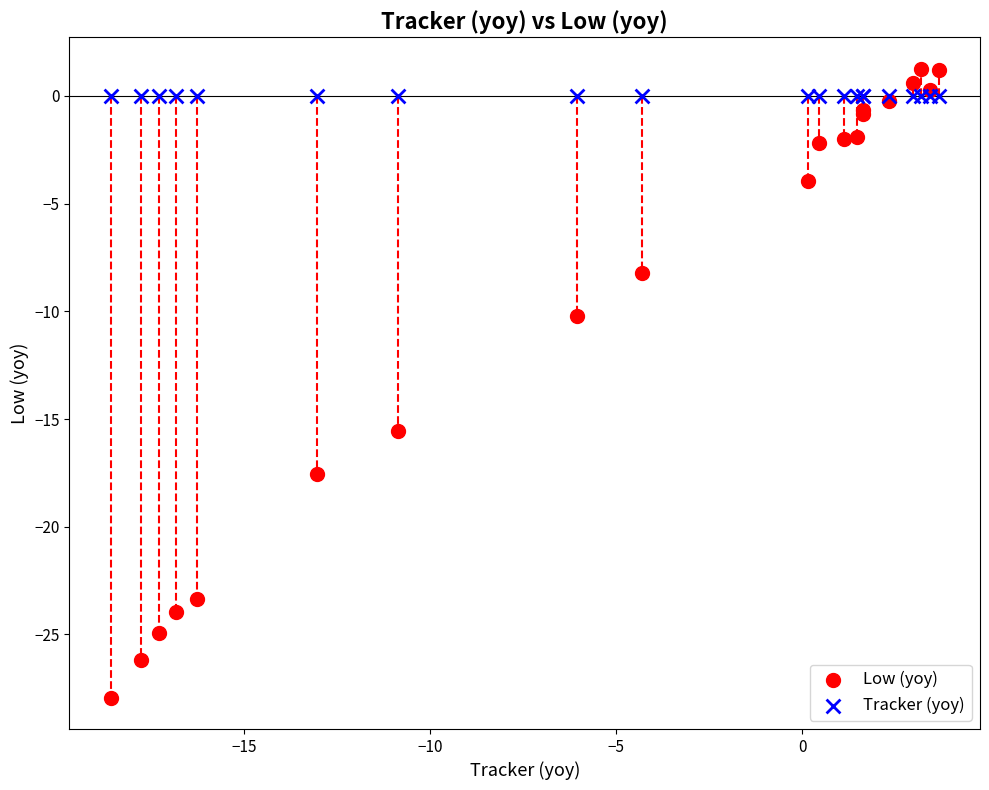

What are all the series names shown in the legend?

Low (yoy), Tracker (yoy)